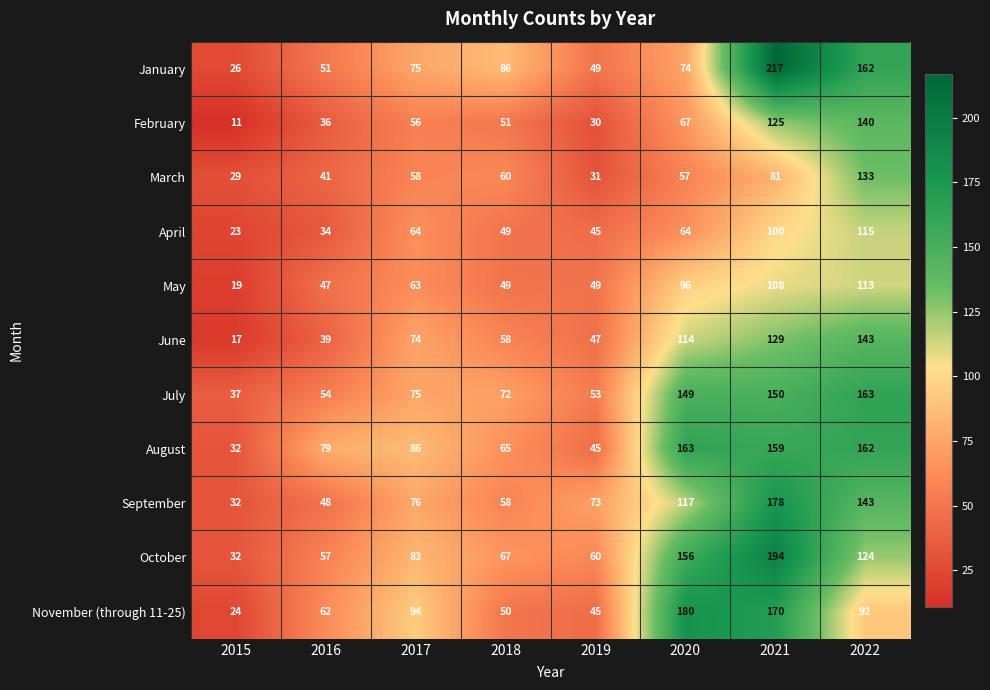

What is the difference between the second highest and minimum values in the April series?

77